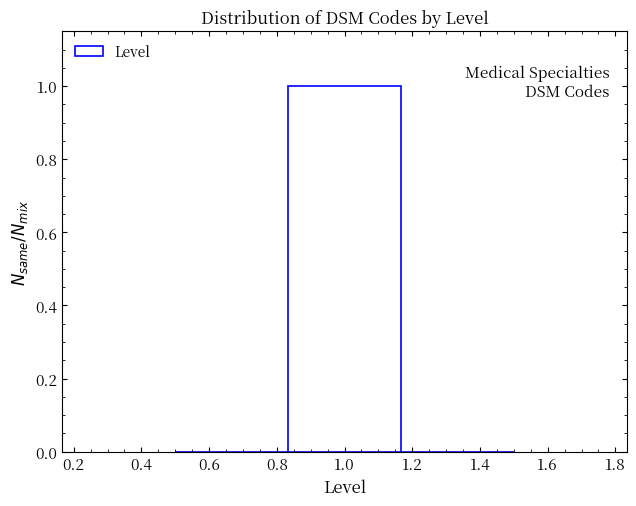

Reading left to right, list every bar in this chart as the range it spans on the x-axis followed by its height. Neither the bar edges nor the heights are printed on the chart, so give them approximately, as read against the axes.

0.50 to 0.84: 0
0.84 to 1.16: 1
1.16 to 1.50: 0